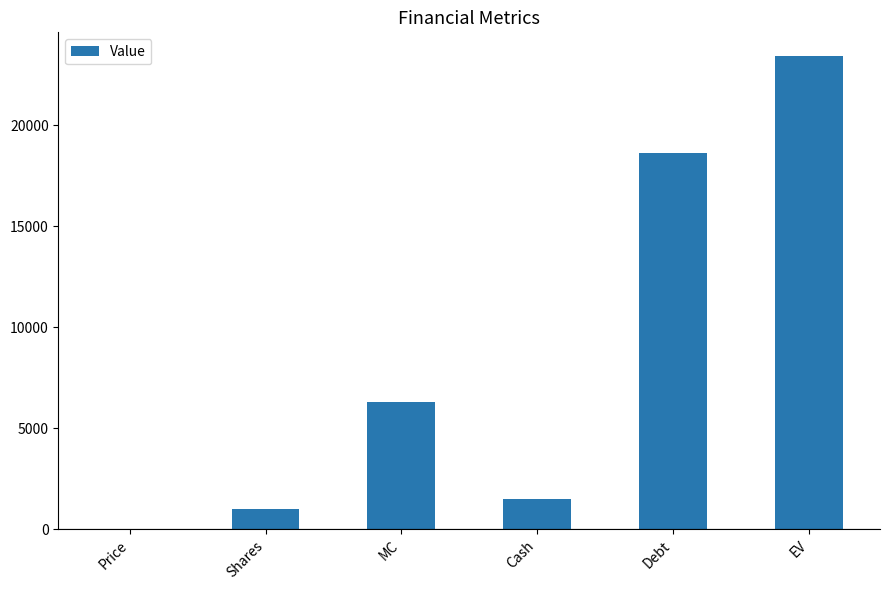

The chart shows a value of 3674.5 at MC. True or false?

False